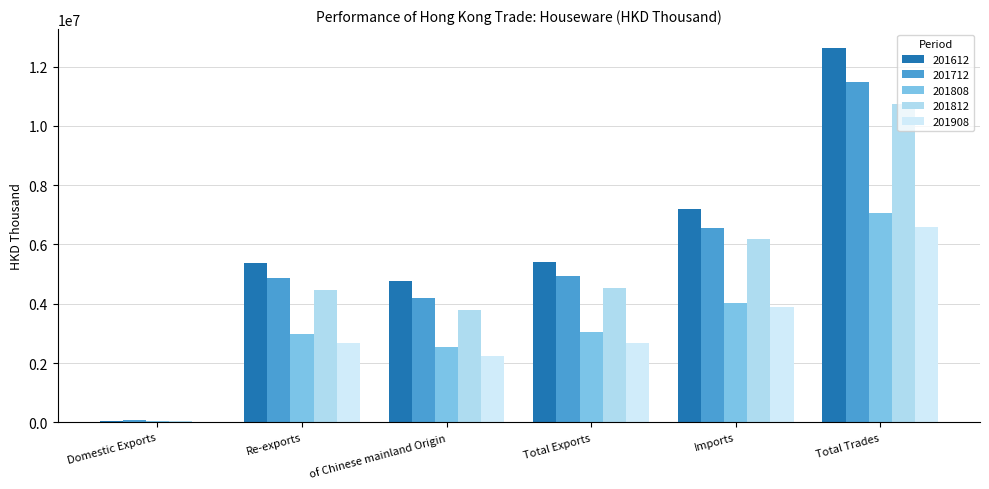

Between Re-exports and Imports, which series saw the biggest shift?

201612